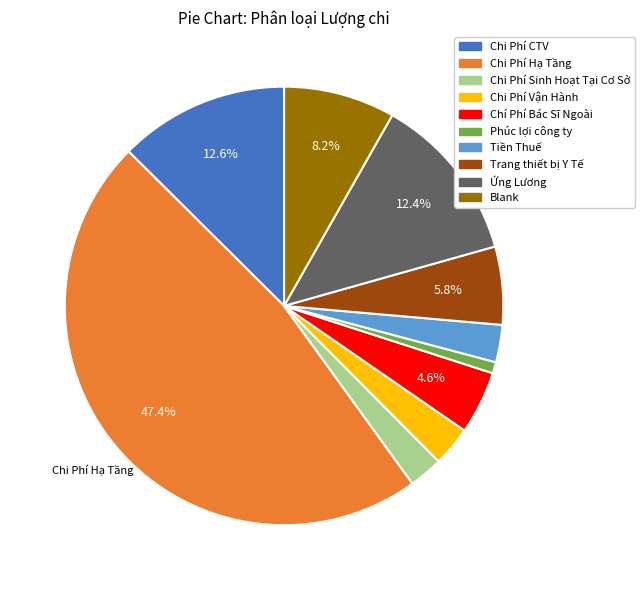

Combined, do Chi Phí Sinh Hoạt Tại Cơ Sở and Tiền Thuế account for over 50%?

No